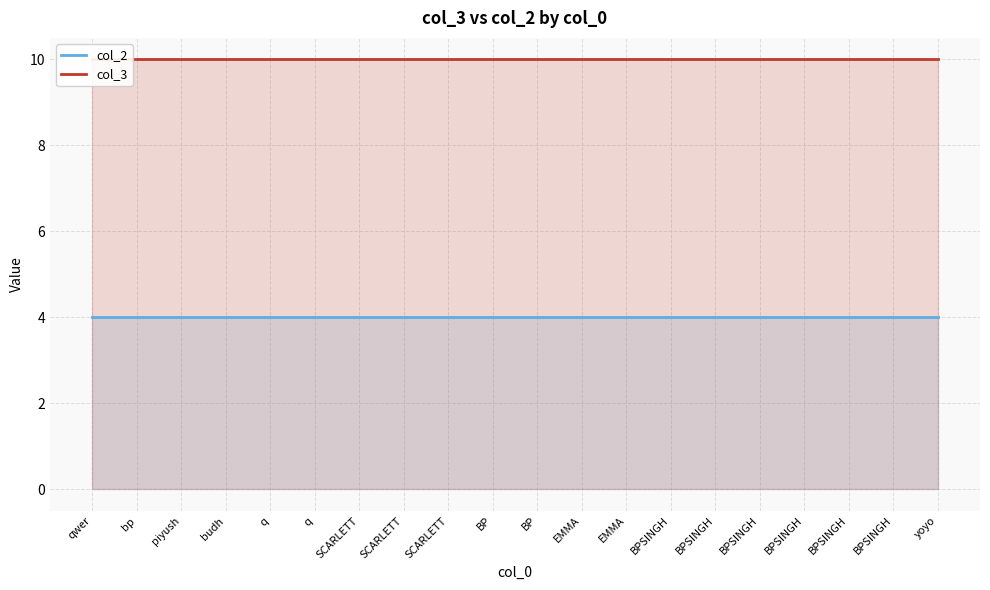

List the series in order of their overall mean, lowest first.

col_2, col_3